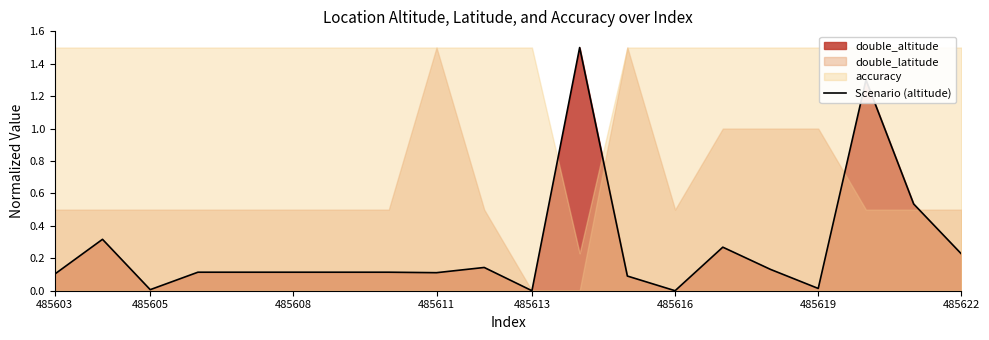

The Scenario (altitude) series shows 0.0 at 485613. True or false?

True